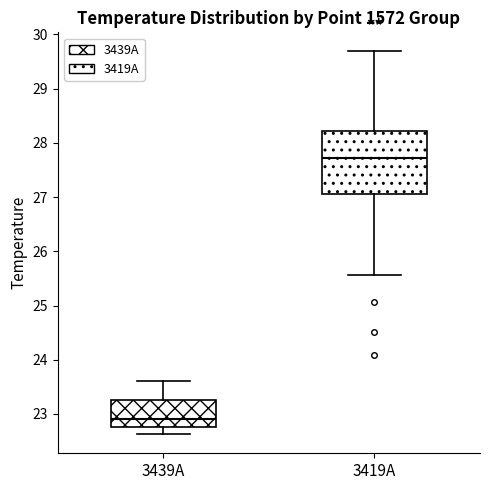

Which box has the highest median line?

3419A